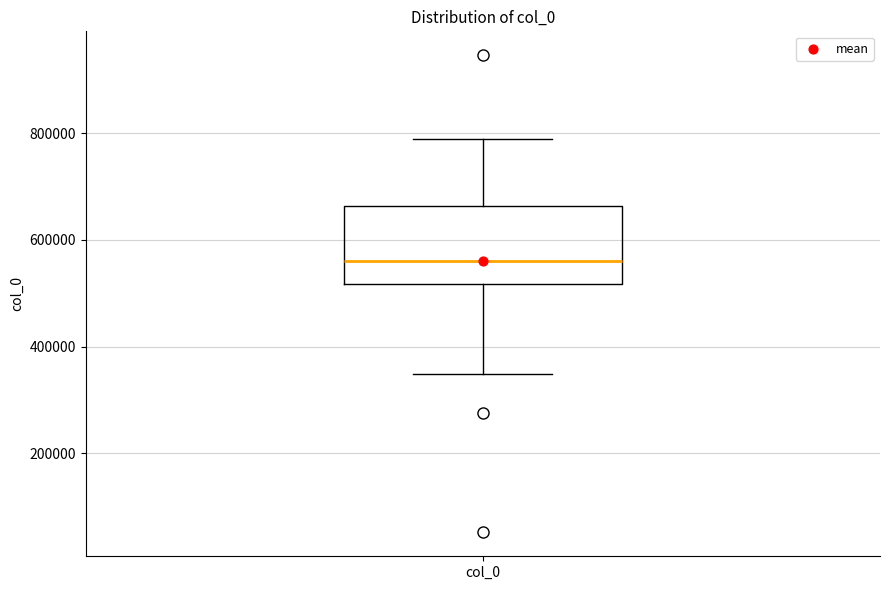

Where is the upper edge of the box for col_0 on the y-axis? The values are not printed on the chart, so give them approximately, as read against the axis.

660000